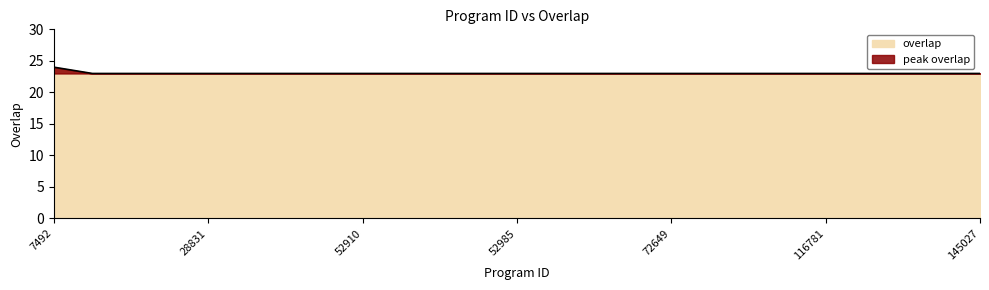

List the labels in order of value, largest first.

7492, 1582, 6356, 22410, 28831, 33303, 52534, 52540, 52910, 52963, 52964, 52967, 52985, 67334, 67430, 67977, 72649, 98589, 99163, 106805, 116781, 123947, 130235, 130241, 145027